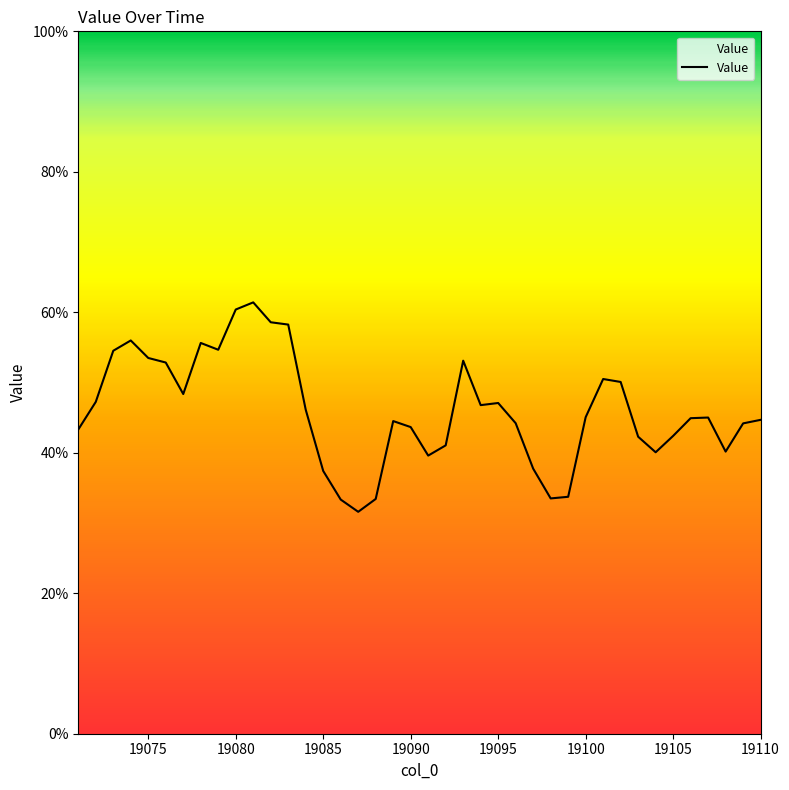

At which category does the chart reach its minimum across all series?

19087